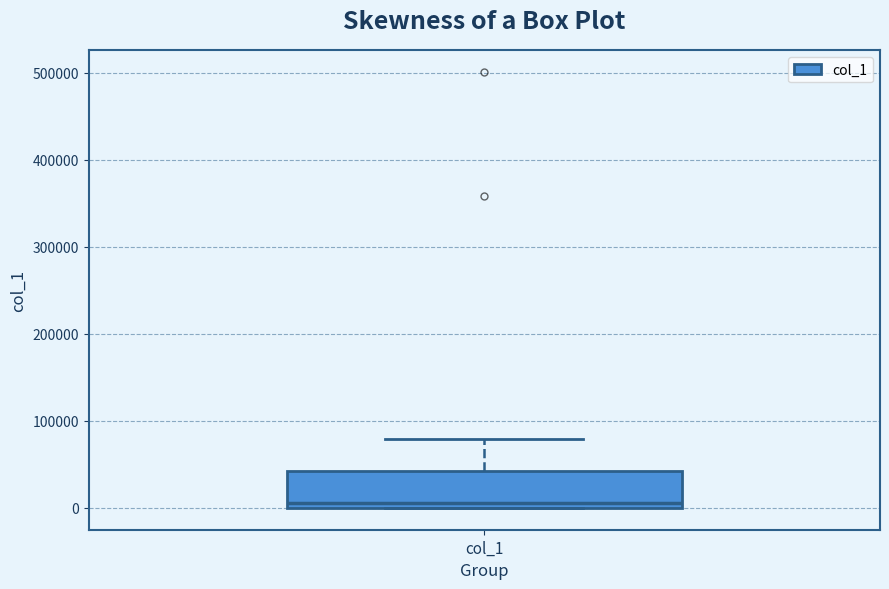

Read this box plot against the y-axis: the position of the median line, the range covered by the box, and the ends of both whiskers. The values are not printed on the chart, so give them approximately, as read against the axis.

median 10000, box 0 to 40000, whiskers 0 to 80000